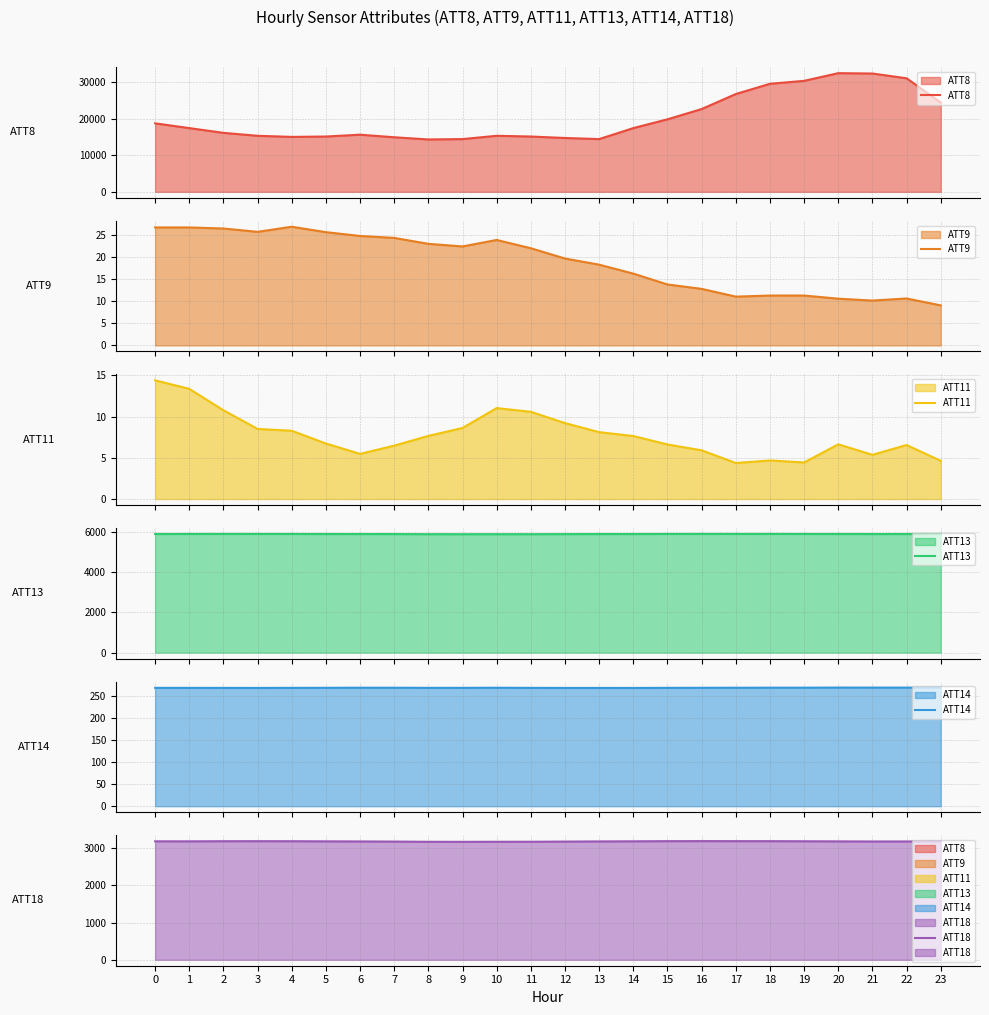

True or false: ATT8 and ATT18 cross at least once.

False